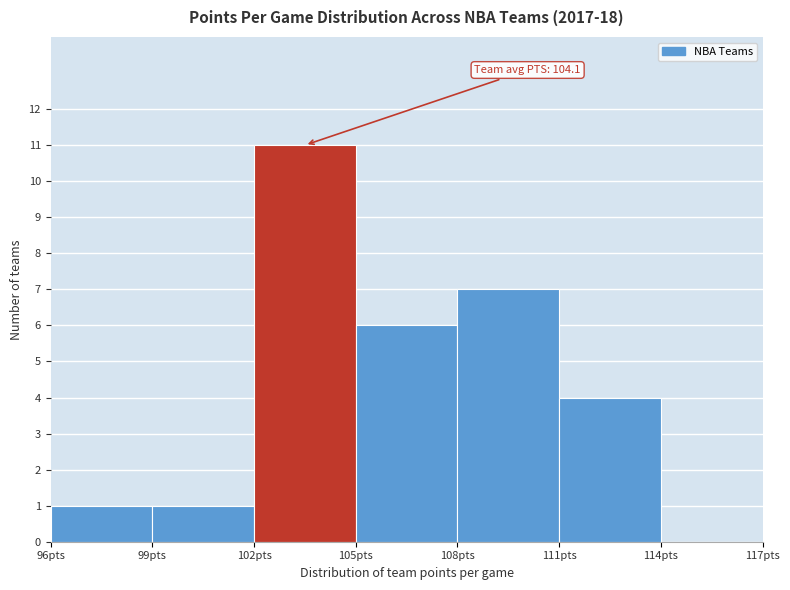

Over which range of the x-axis is the bar tallest?

102 to 105